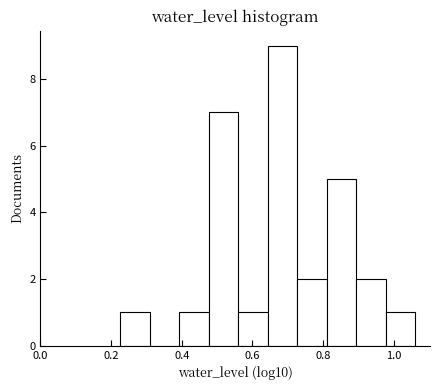

Reading left to right, list every bar in this chart as the range it spans on the x-axis followed by its height. Neither the bar edges nor the heights are printed on the chart, so give them approximately, as read against the axes.

0.22 to 0.30: 1
0.30 to 0.40: 0
0.40 to 0.48: 1
0.48 to 0.56: 7
0.56 to 0.64: 1
0.64 to 0.72: 9
0.72 to 0.82: 2
0.82 to 0.90: 5
0.90 to 0.98: 2
0.98 to 1.06: 1